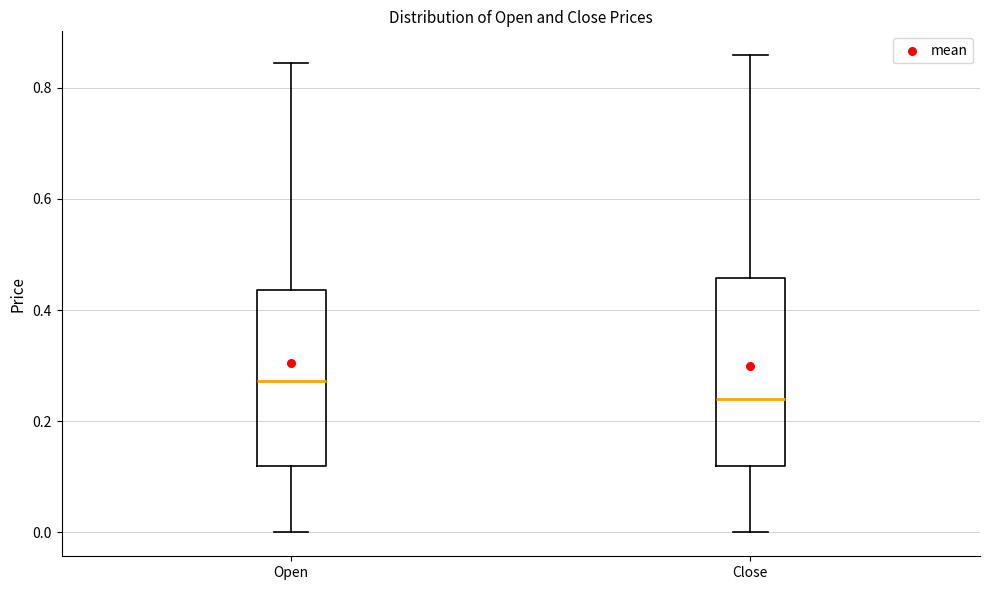

Which box is the tallest, from its lower edge to its upper edge?

Close